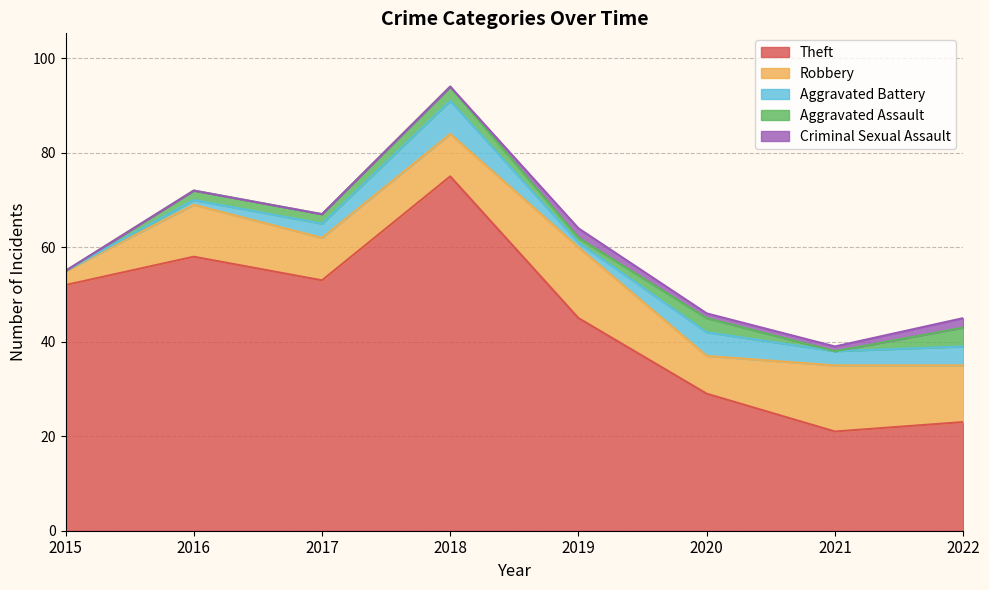

At which label does Aggravated Assault first exceed 2?

2018